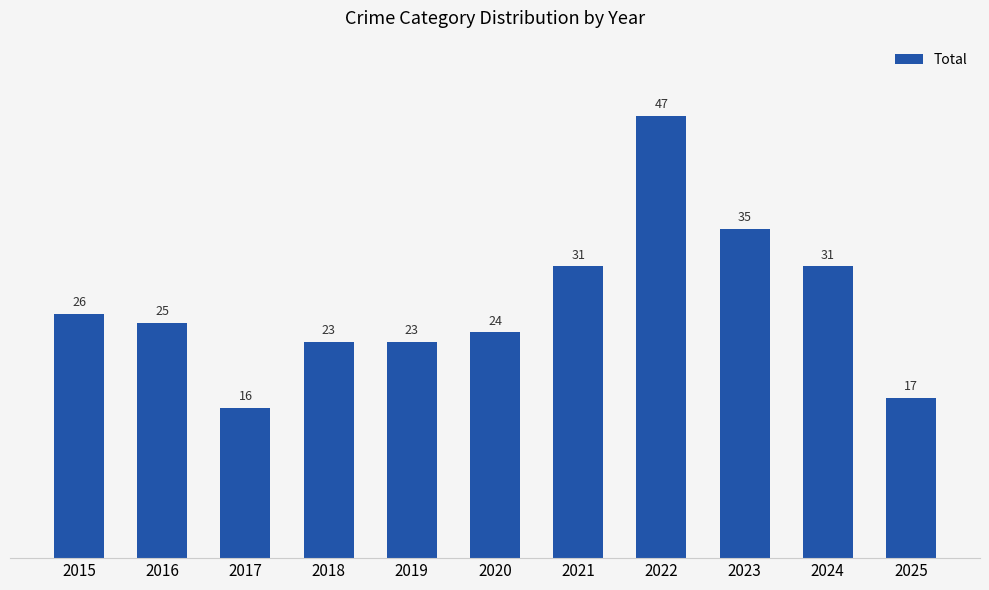

What is the approximate value at 2024, to the nearest 5?

30